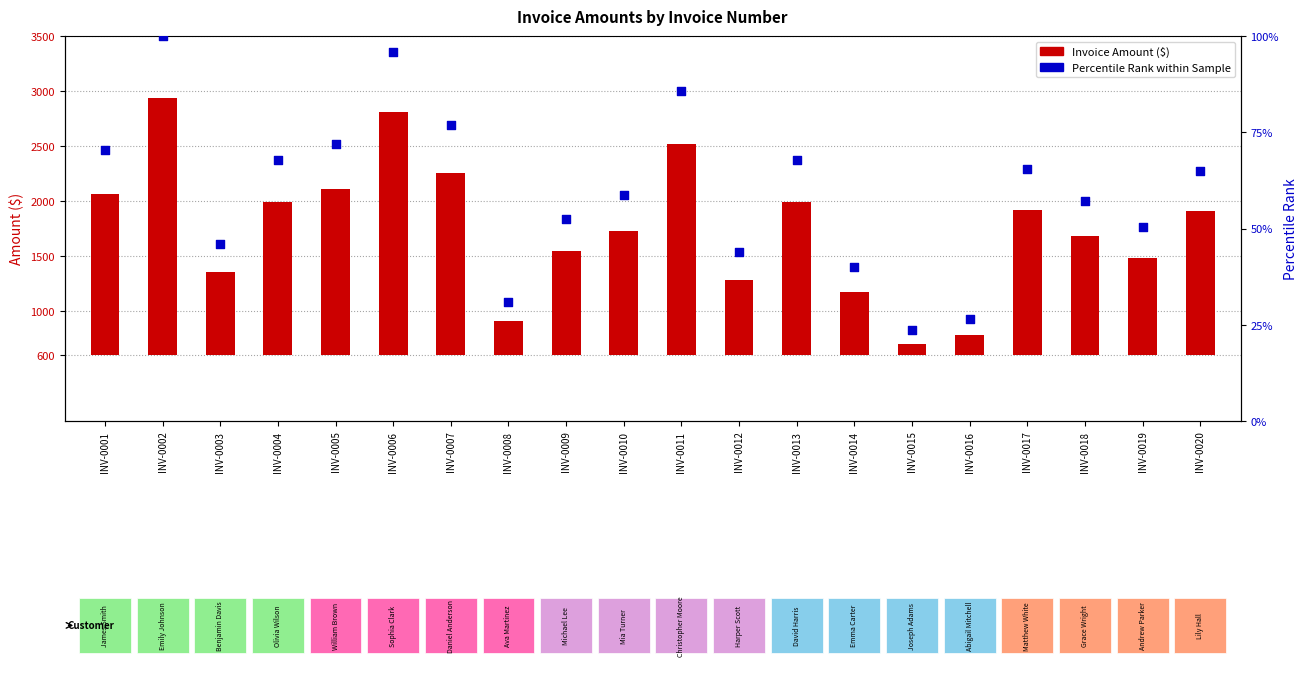

Is the value of Amount at INV-0020 greater than the value of Percentile Rank within Sample at INV-0012?

Yes